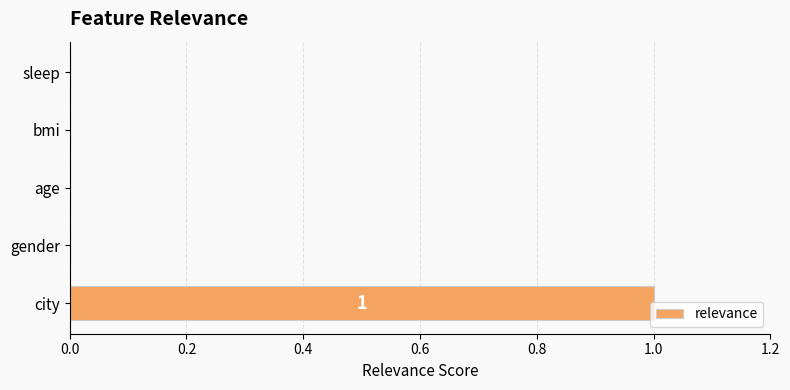

Count the number of categories in the chart.

5